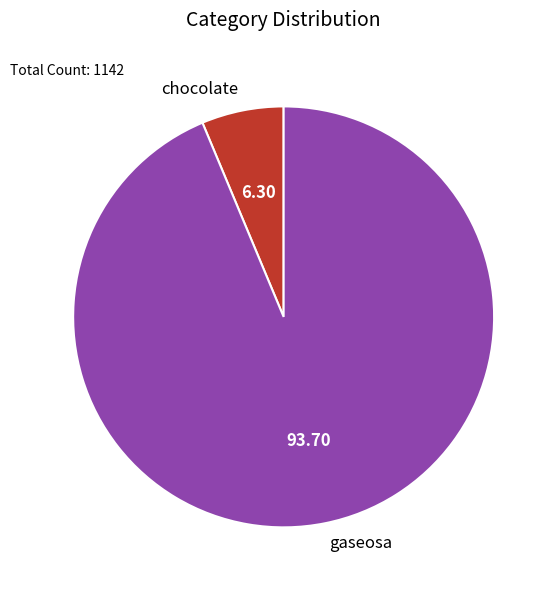

Is the sum of chocolate and gaseosa greater than half?

Yes